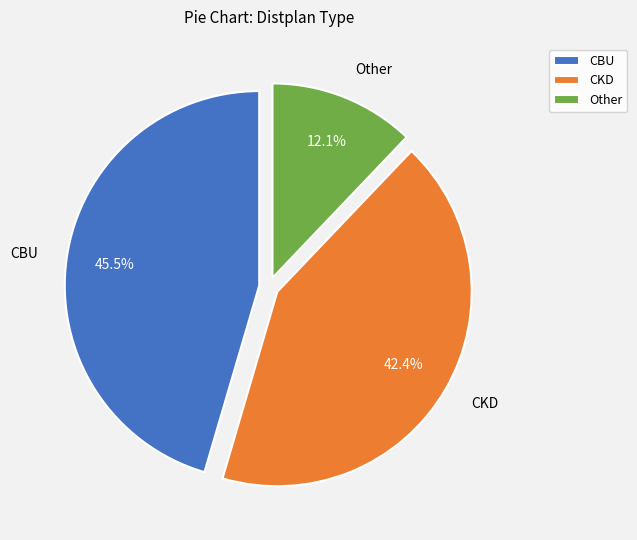

How many segments does this pie chart have?

3